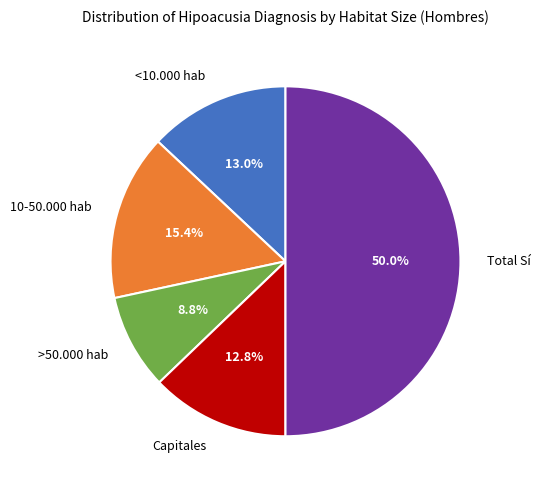

How many slices are in this pie chart?

5